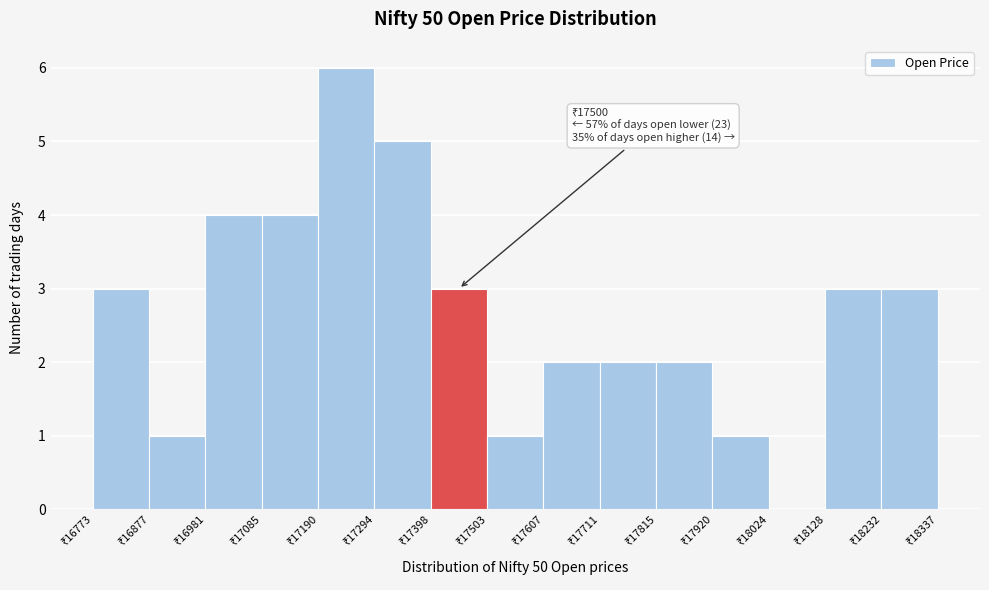

Over which range of the x-axis is the bar tallest?

17200 to 17300